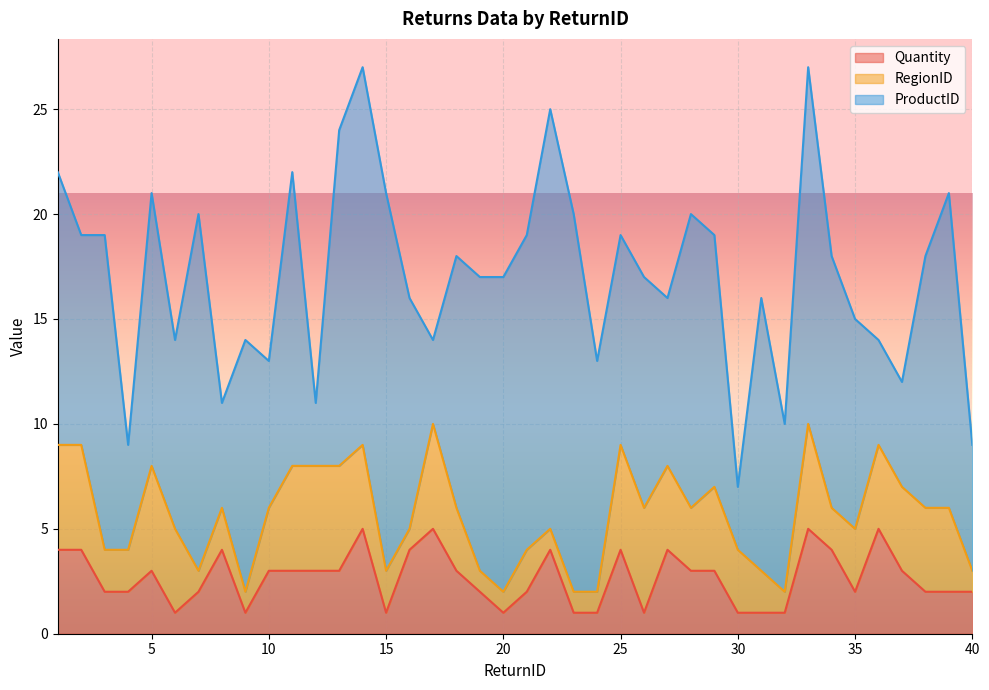

Read the Quantity value at 19.

2